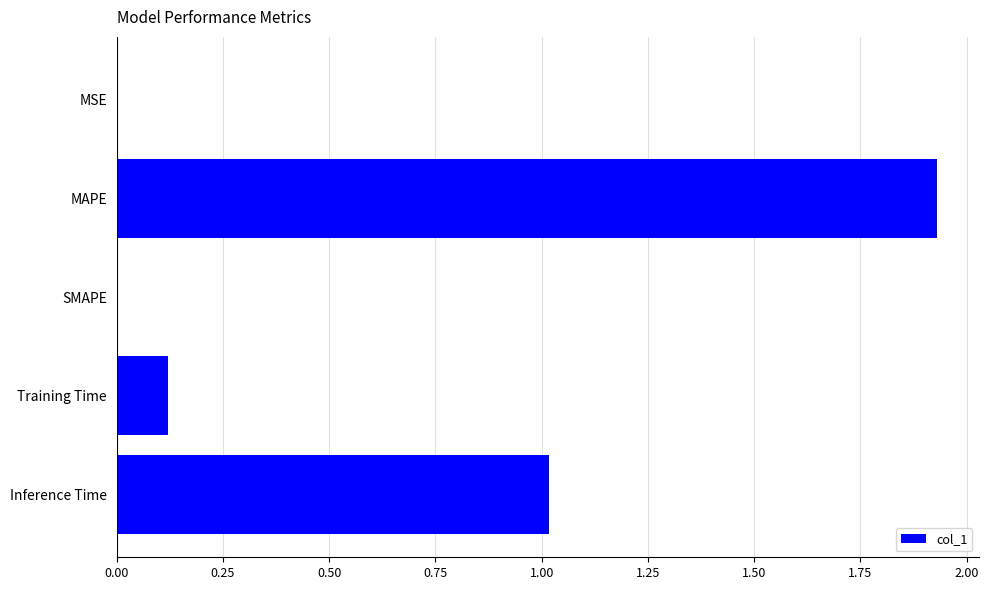

Approximately how many times larger is the value at Inference Time compared to MAPE?

0.5